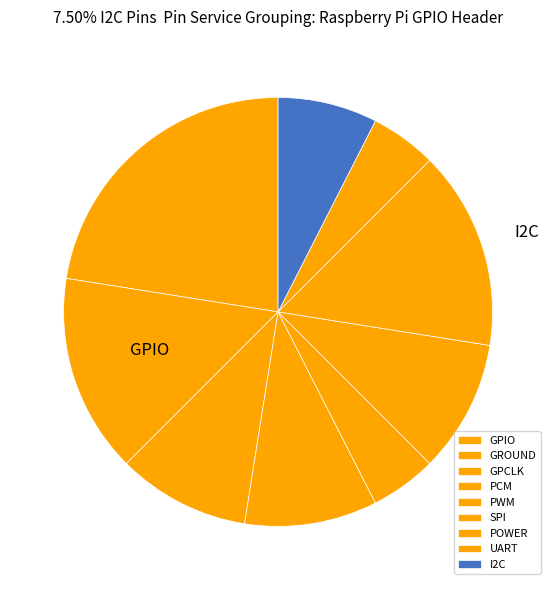

To the nearest percent, what portion does GPCLK represent?

10%